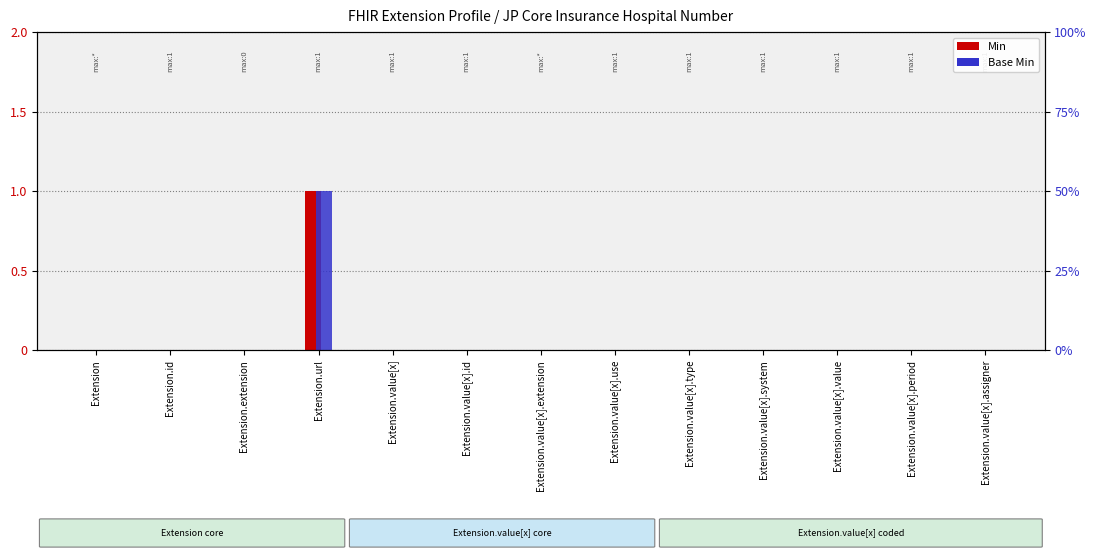

How many categories are shown in the chart?

13